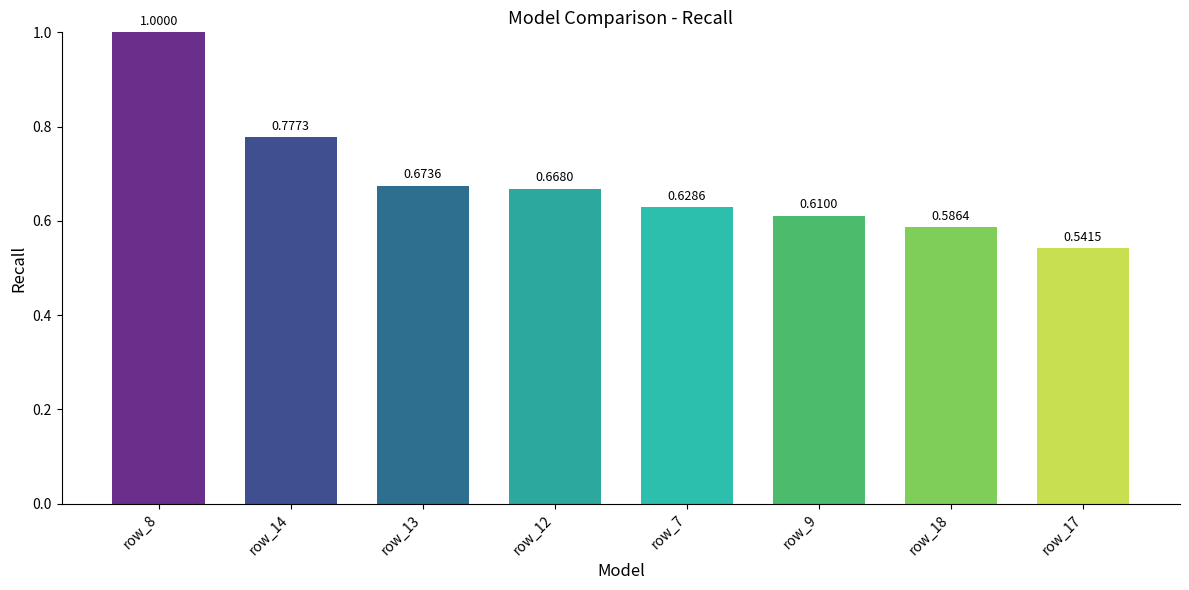

What is the label of the 8th bar from the left?

row_17